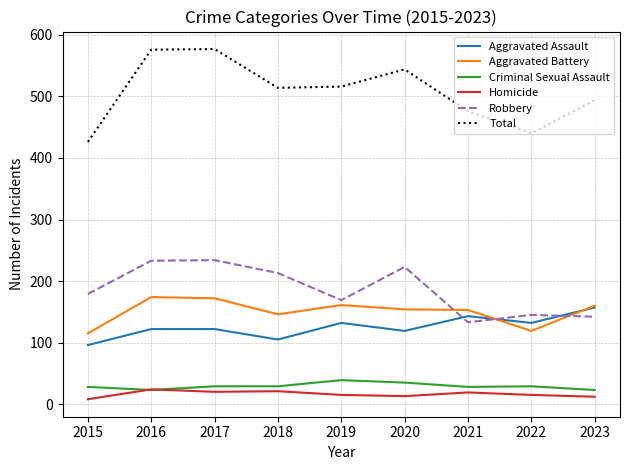

Is the value of Aggravated Battery at 2020 greater than the value of Criminal Sexual Assault at 2022?

Yes